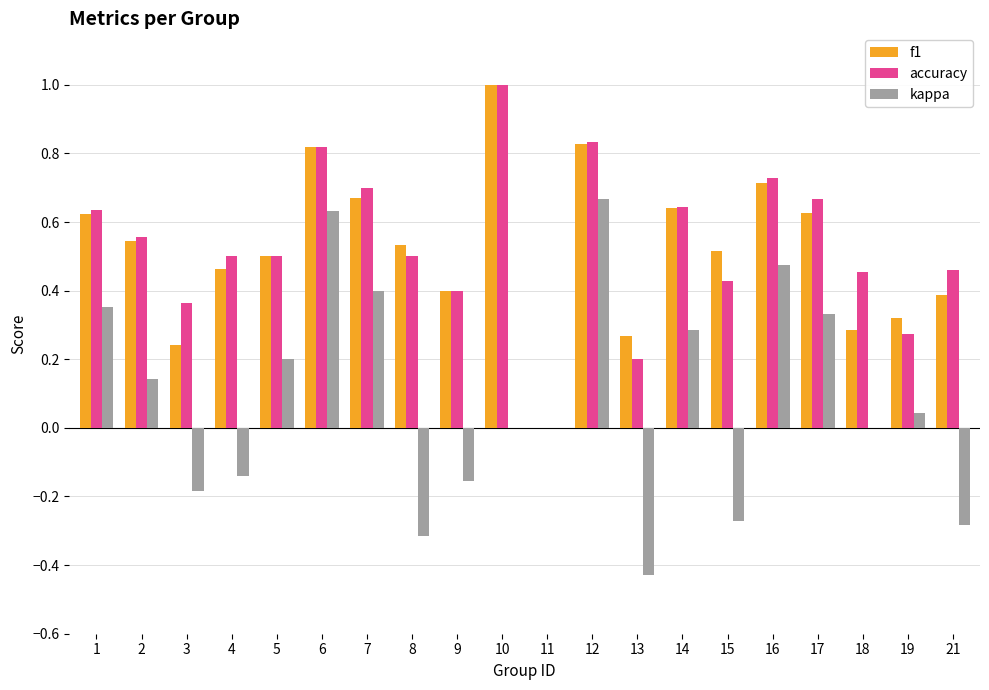

What is the sum of all accuracy values?

10.7